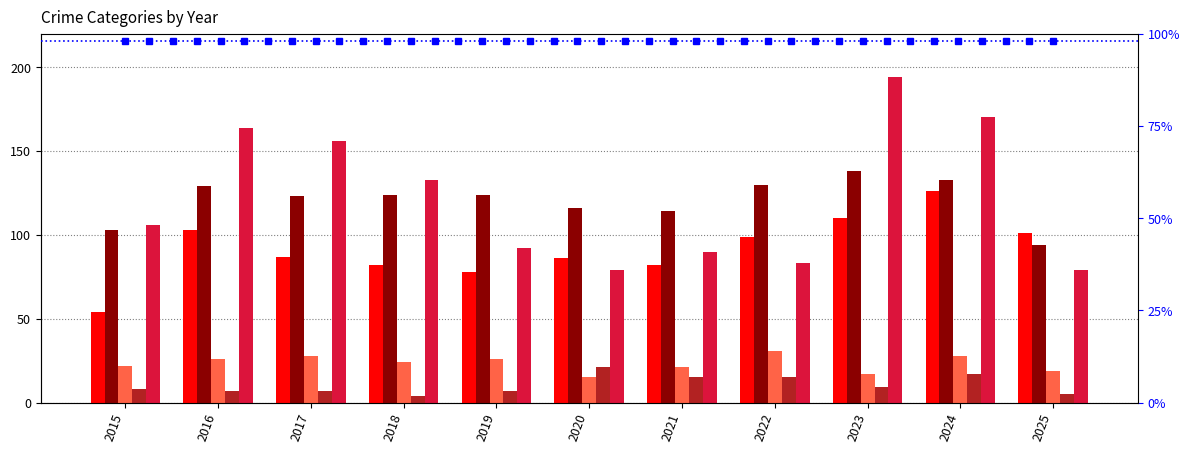

Reading left to right, what are all the values shown in this chart?

Aggravated Assault: 54	103	87	82	78	86	82	99	110	126	101
Aggravated Battery: 103	129	123	124	124	116	114	130	138	133	94
Criminal Sexual Assault: 22	26	28	24	26	15	21	31	17	28	19
Homicide: 8	7	7	4	7	21	15	15	9	17	5
Robbery: 106	164	156	133	92	79	90	83	194	170	79